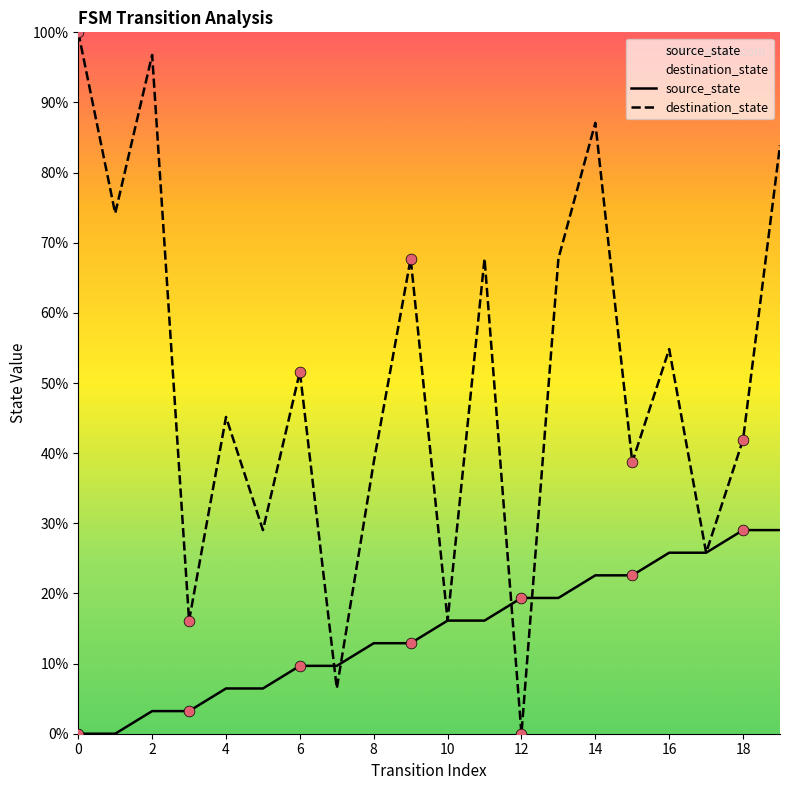

Is the value of destination_state at 4 greater than the value of source_state at 19?

Yes